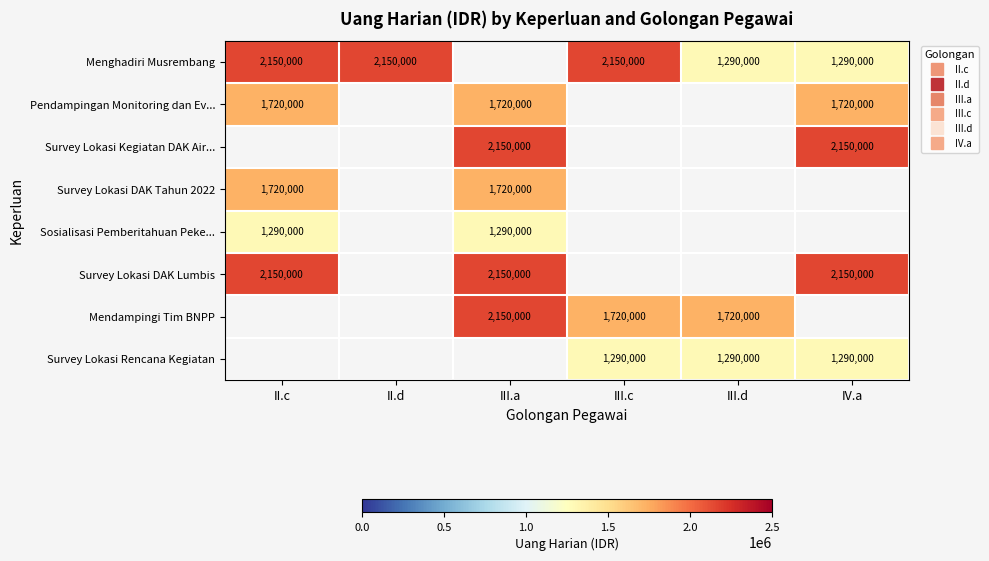

Between II.d and III.a, which is larger?

III.a